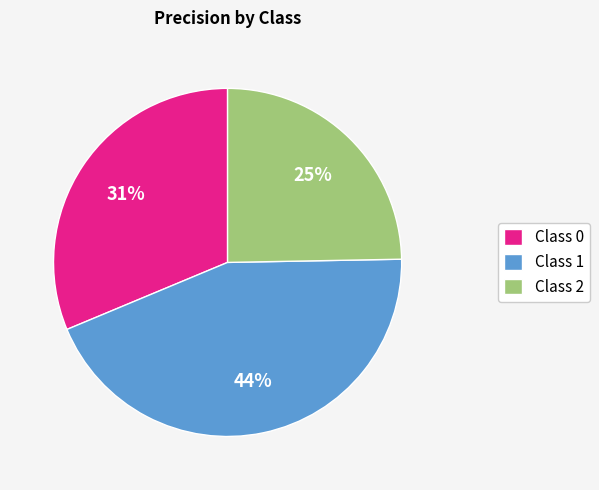

What is the largest slice in the pie chart?

Class 1